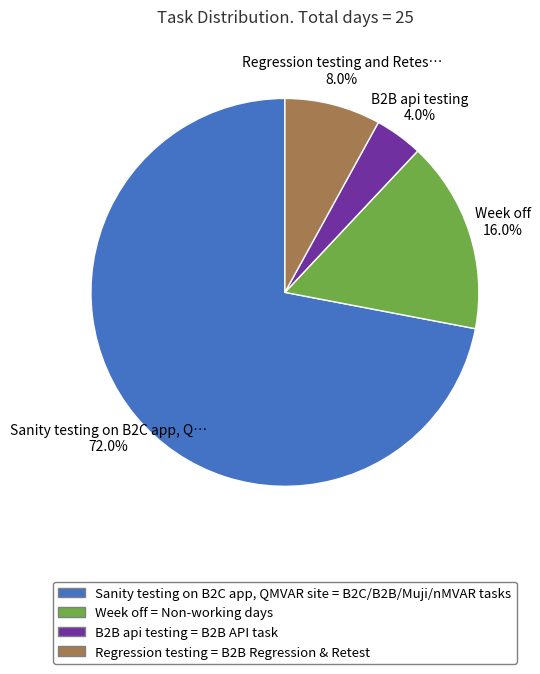

Count the number of slices in the pie.

4